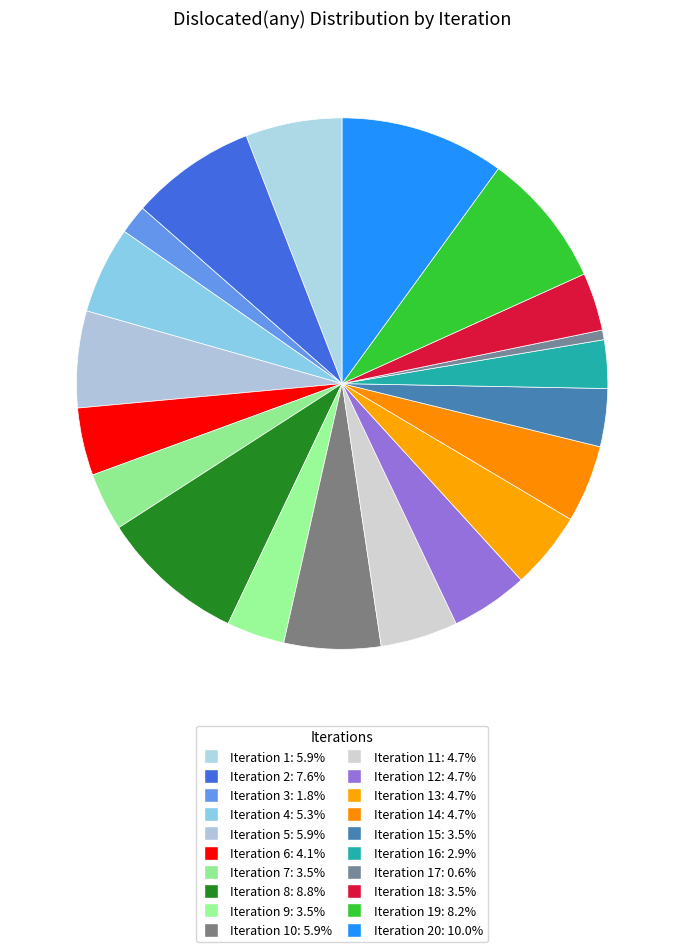

What is the smallest slice in the pie chart?

17